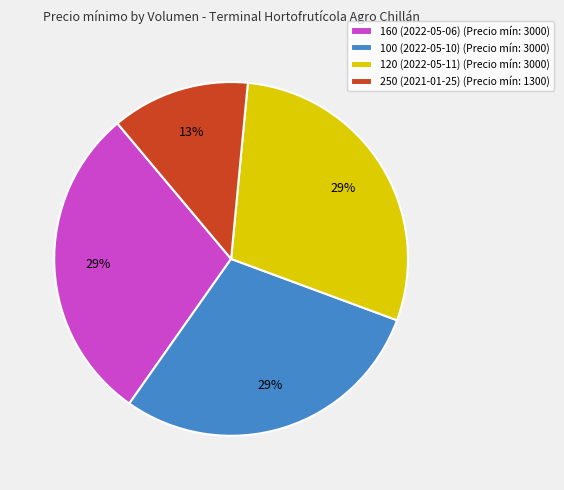

What is the ratio of the value at 120 (2022-05-11) to the value at 160 (2022-05-06)?

1.0